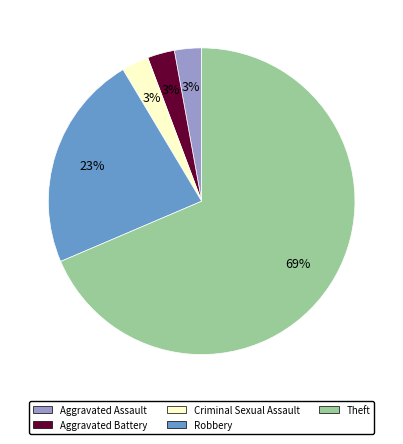

What is the ratio of the value at Criminal Sexual Assault to the value at Aggravated Assault?

1.0